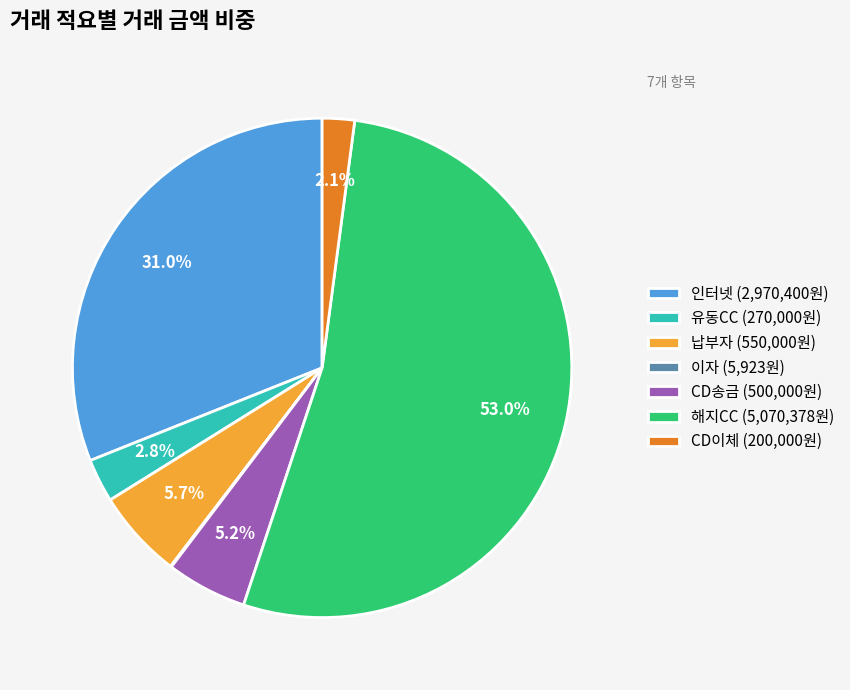

How much of the chart is everything except 인터넷 (2,970,400원)?

69.0%